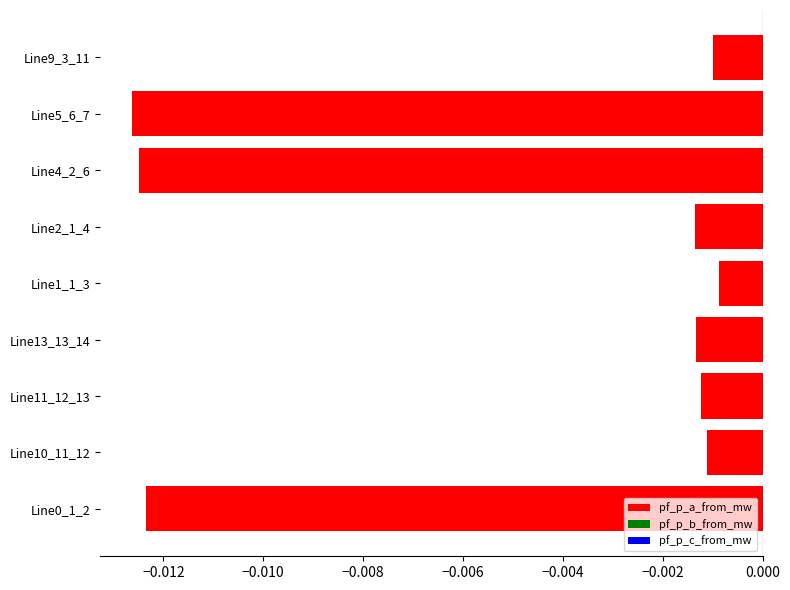

Are the bars horizontal?

Yes